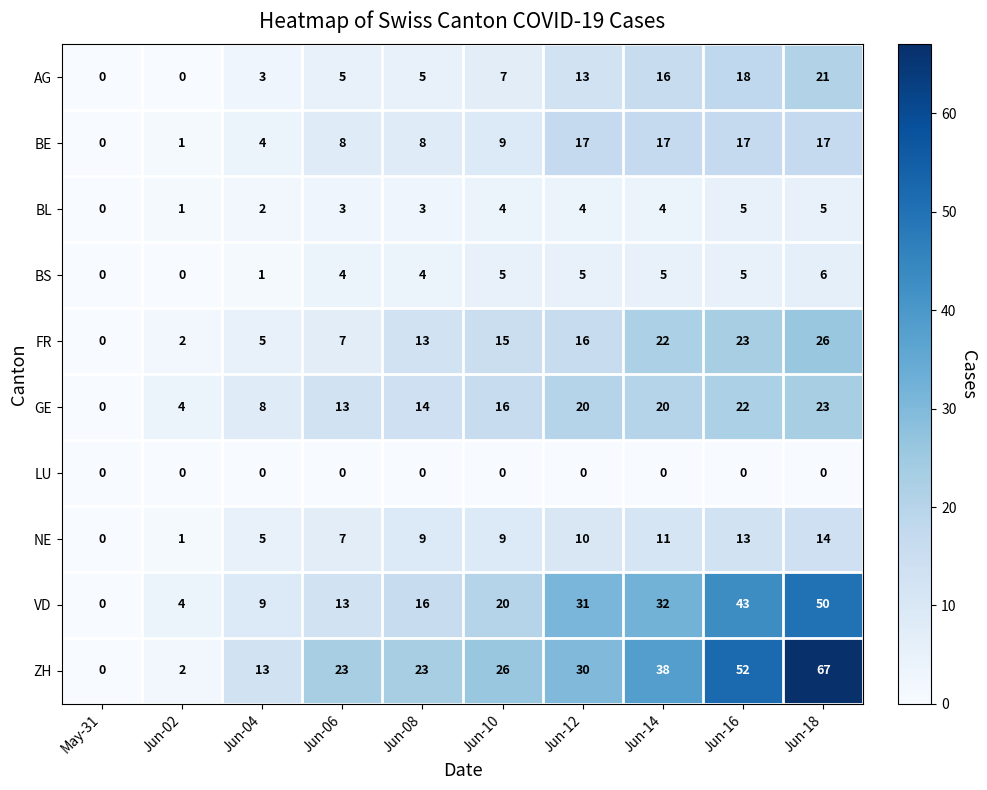

The ZH series shows 88 at Jun-16. True or false?

False